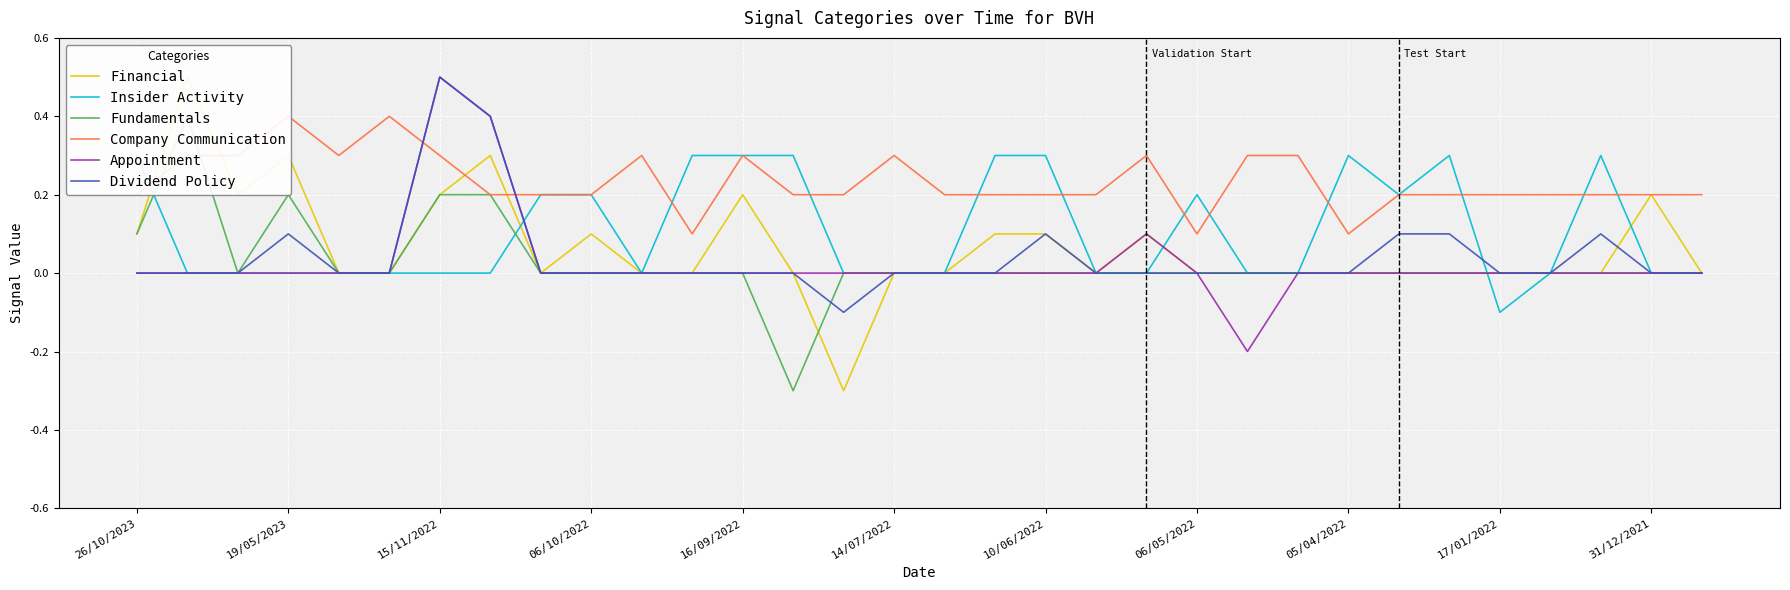

Which category has the highest value in the Dividend Policy series?

15/11/2022